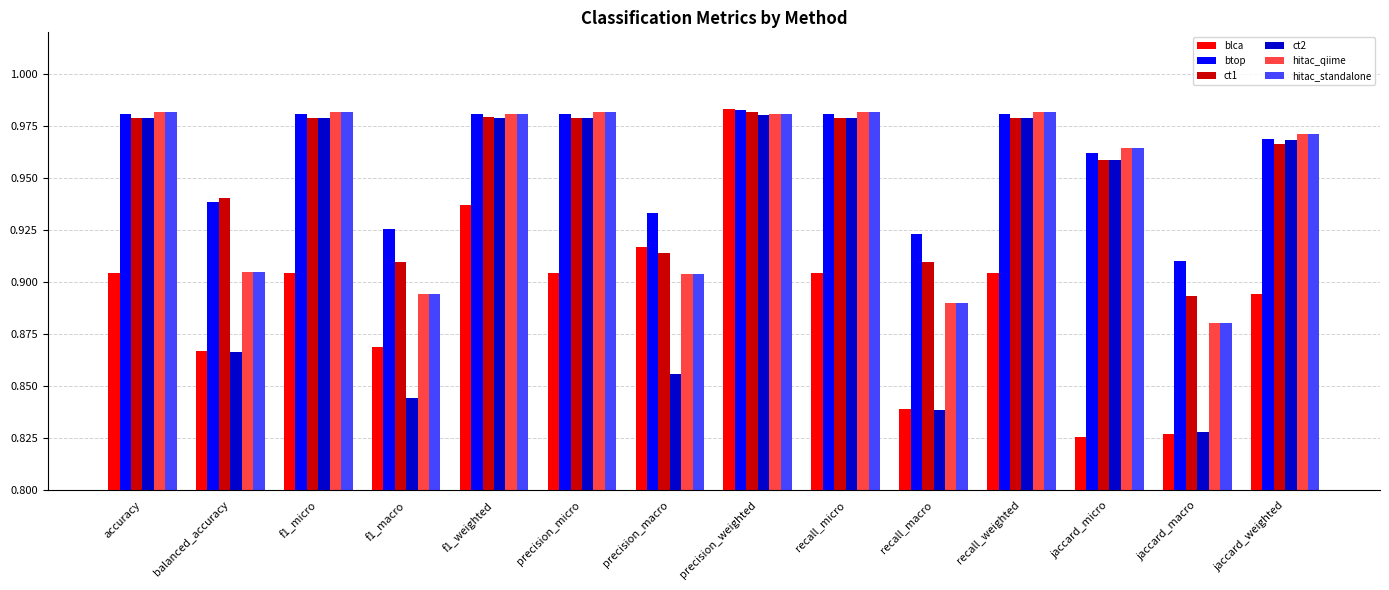

How many groups of bars are there?

14